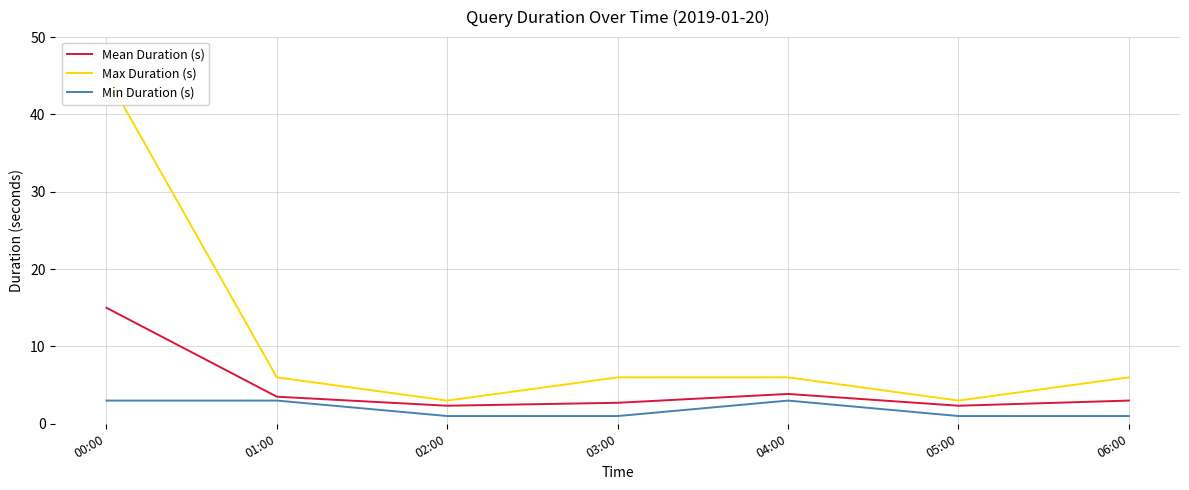

Does the chart display data point markers on the line(s)?

No